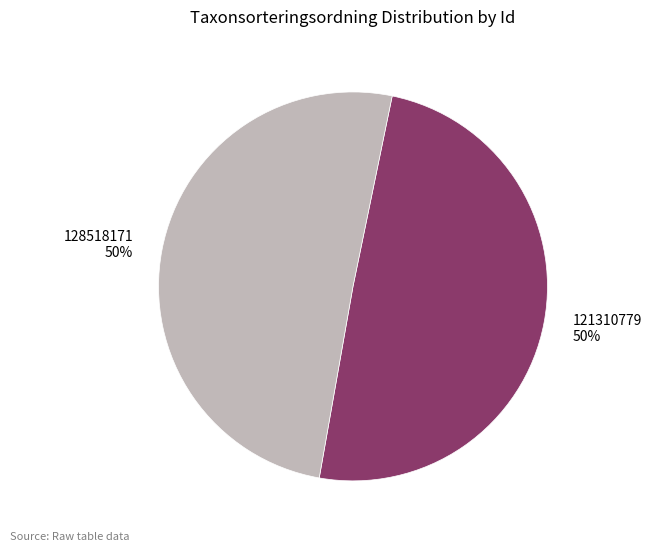

Combined, do 121310779 and 128518171 account for over 50%?

Yes